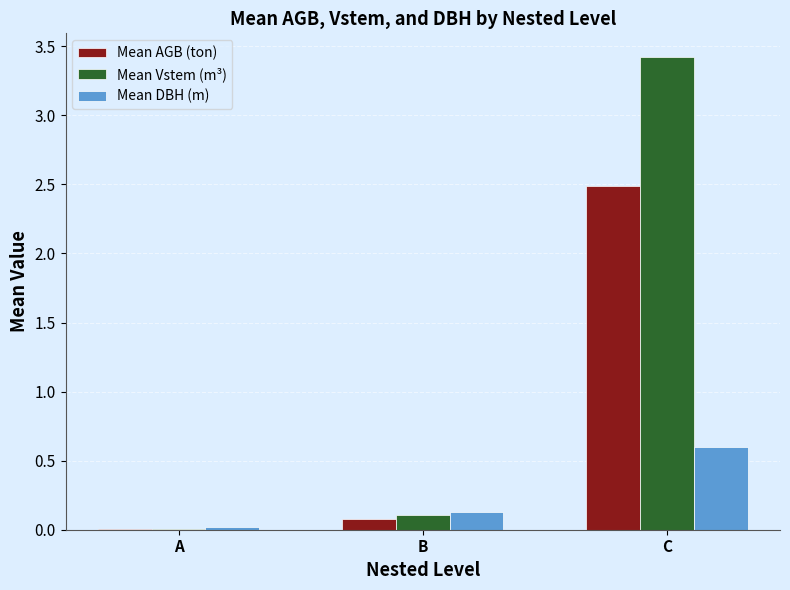

Is it true that Mean DBH (m) equals 0.6 at C?

True